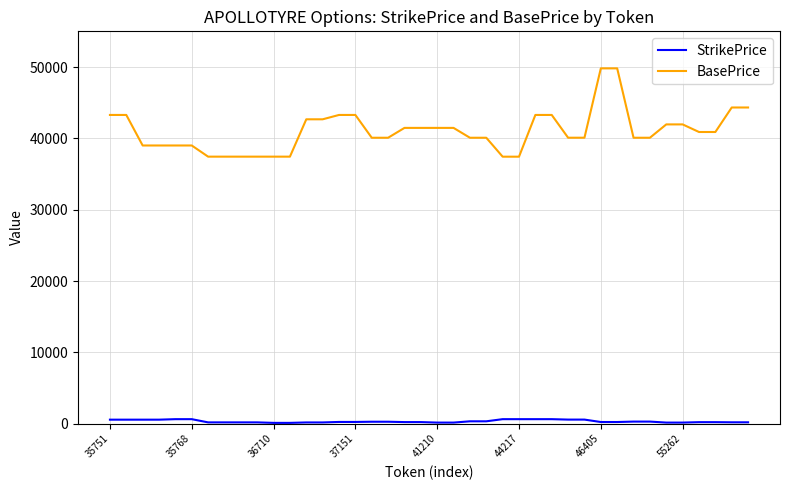

Which series has the widest spread of values?

BasePrice